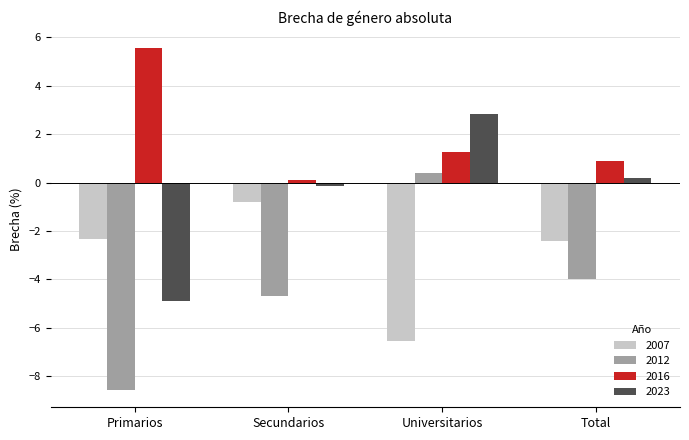

The 2023 series shows 4.3 at Universitarios. True or false?

False